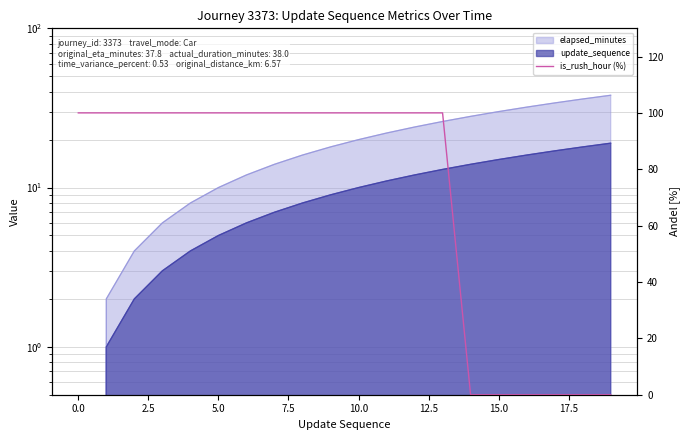

Is it true that the value at 13 is 41?

False